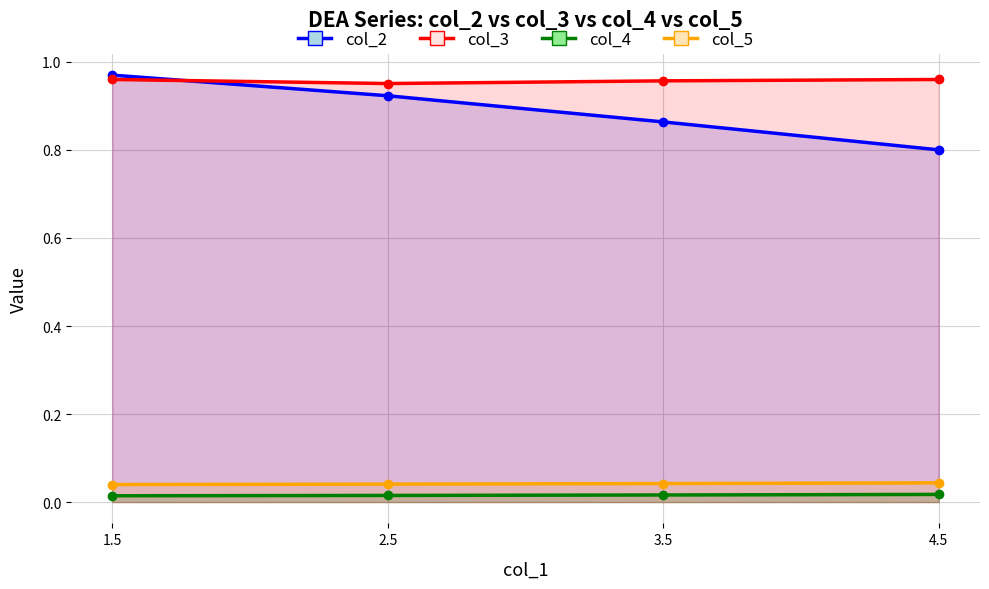

Between 2.5 and 4.5, which is larger?

2.5